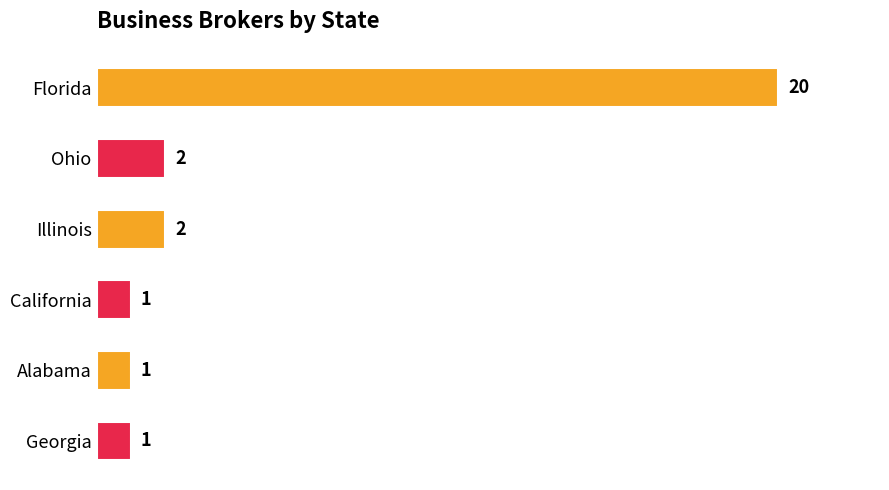

True or false: the data shows 1 at Alabama.

True